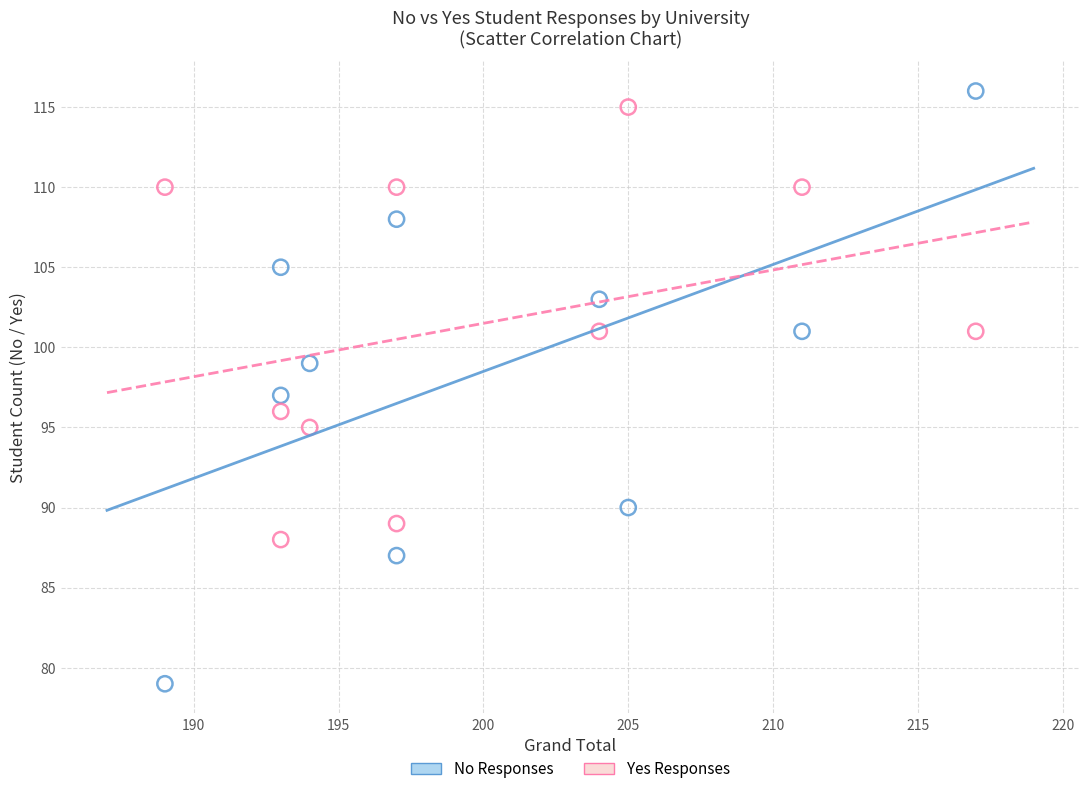

Across all data points, what is the range of Y values (max minus min)?

37